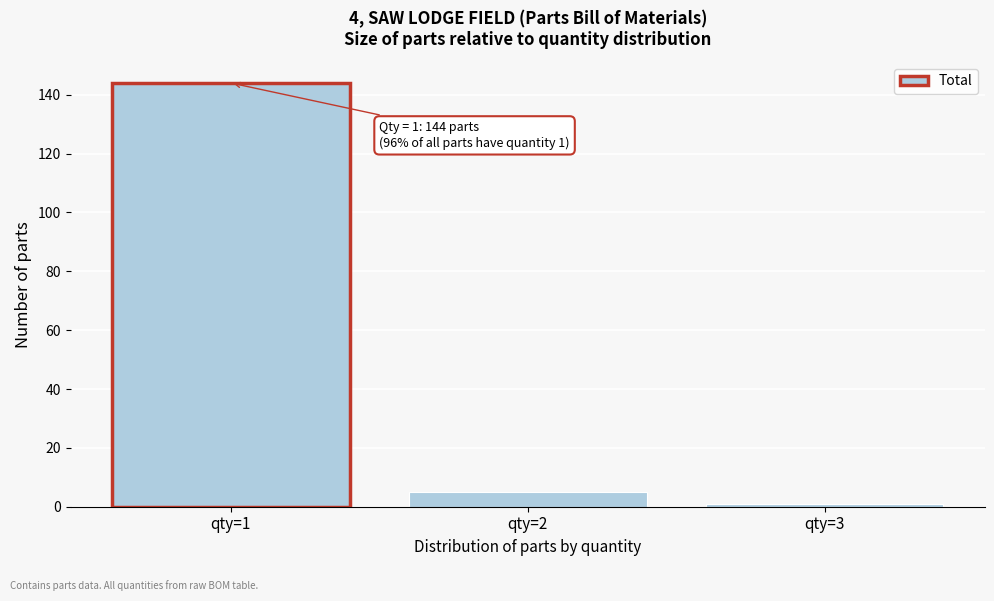

Reading left to right, transcribe all the data shown in this chart.

qty=1=144	qty=2=5	qty=3=1